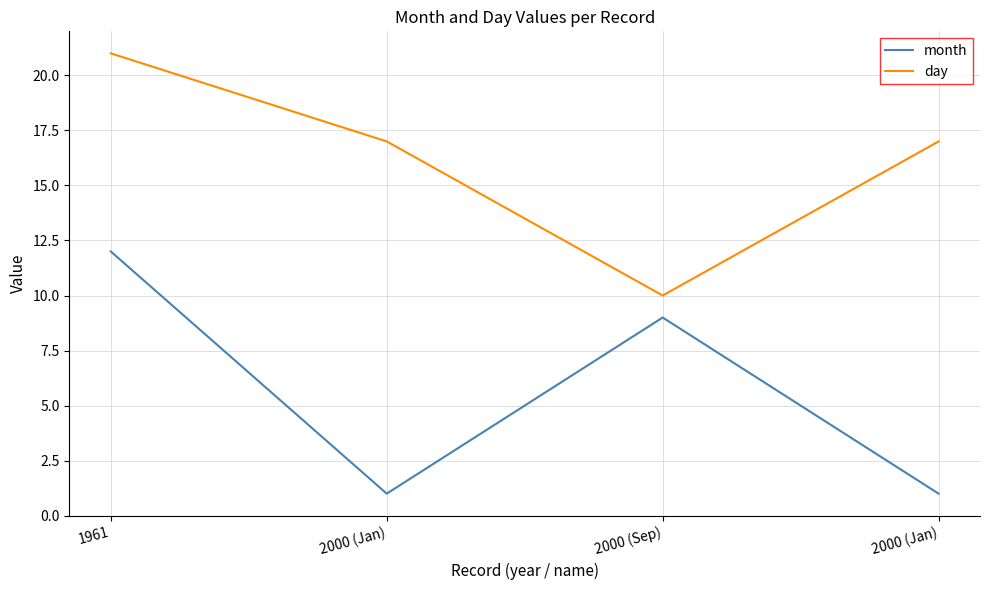

Count the number of data series in this chart.

2